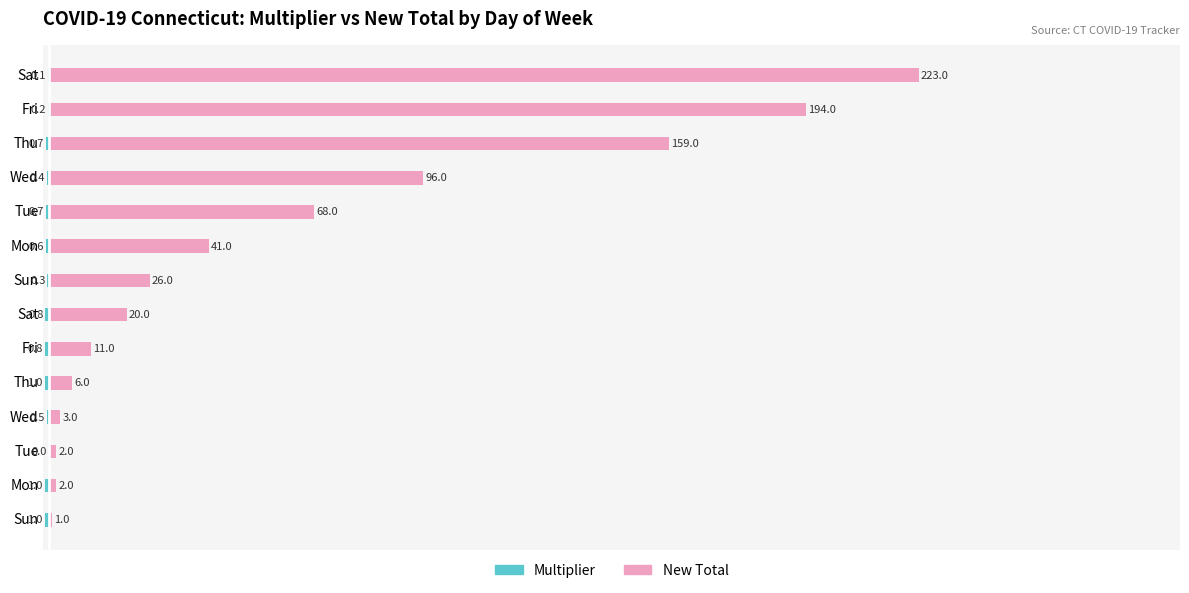

List the series in order of their peak value, highest first.

New Total, Multiplier